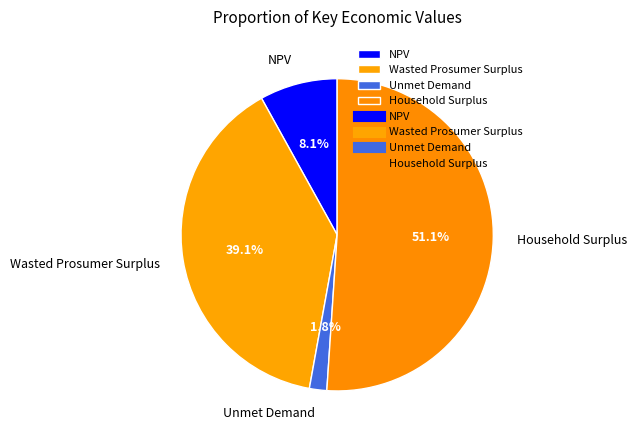

Which category accounts for the majority?

Household Surplus